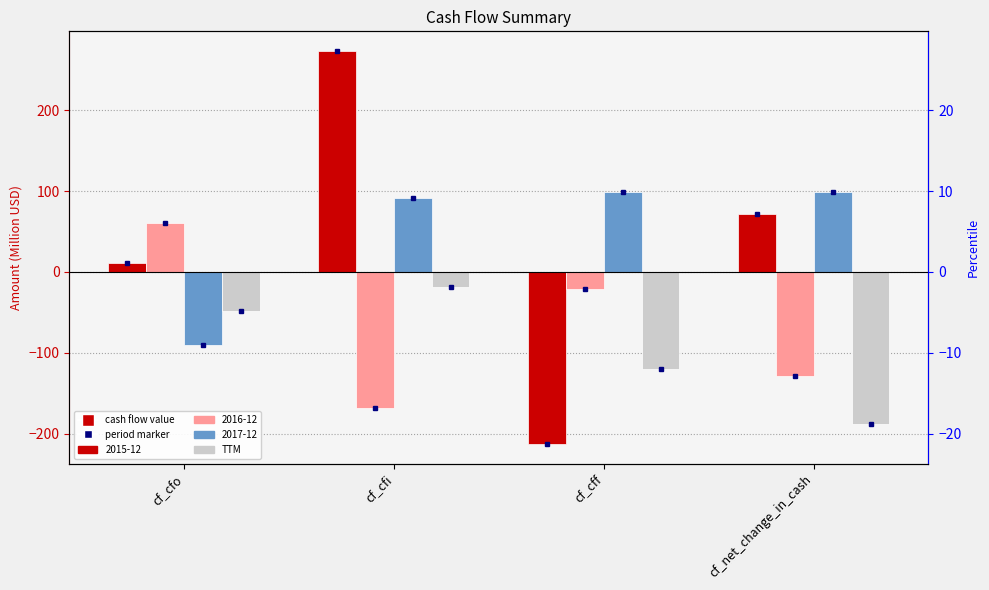

Rank the categories by value from highest to lowest.

cf_cfi, cf_cfo, cf_cff, cf_net_change_in_cash